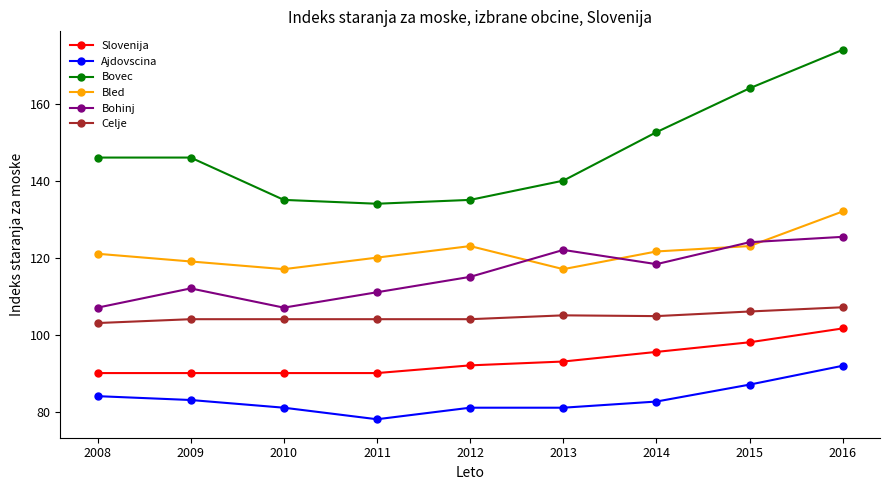

What is the maximum value shown in the chart?

174.0